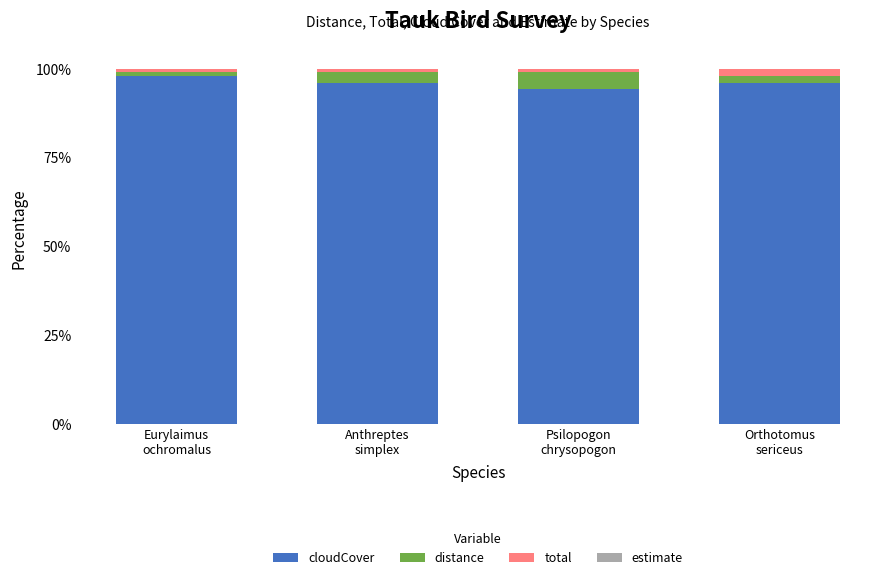

What is the lowest value of the cloudCover series?

94.3